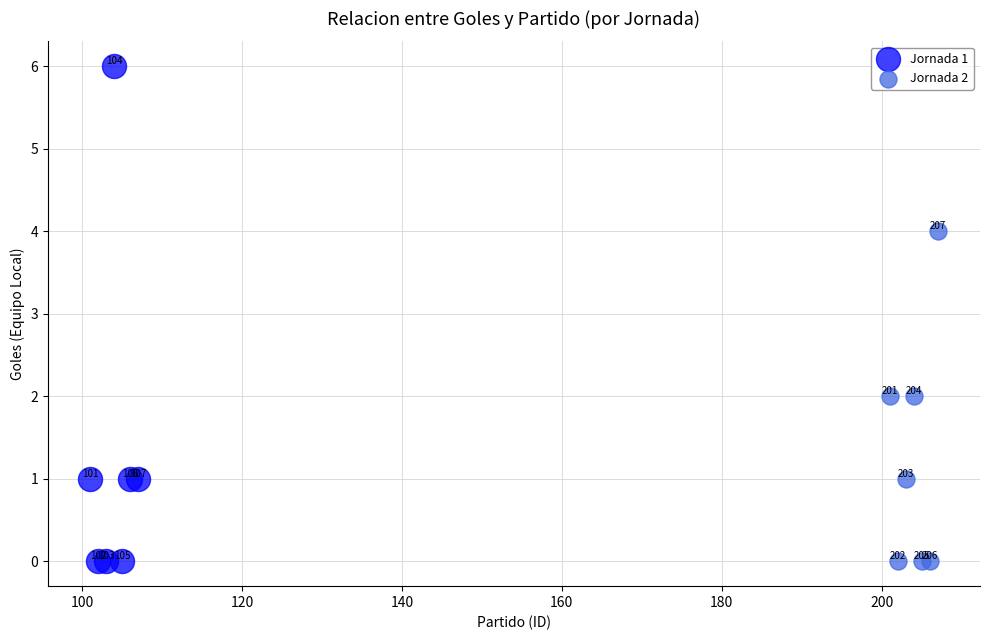

What are all the series names shown in the legend?

Jornada 1, Jornada 2